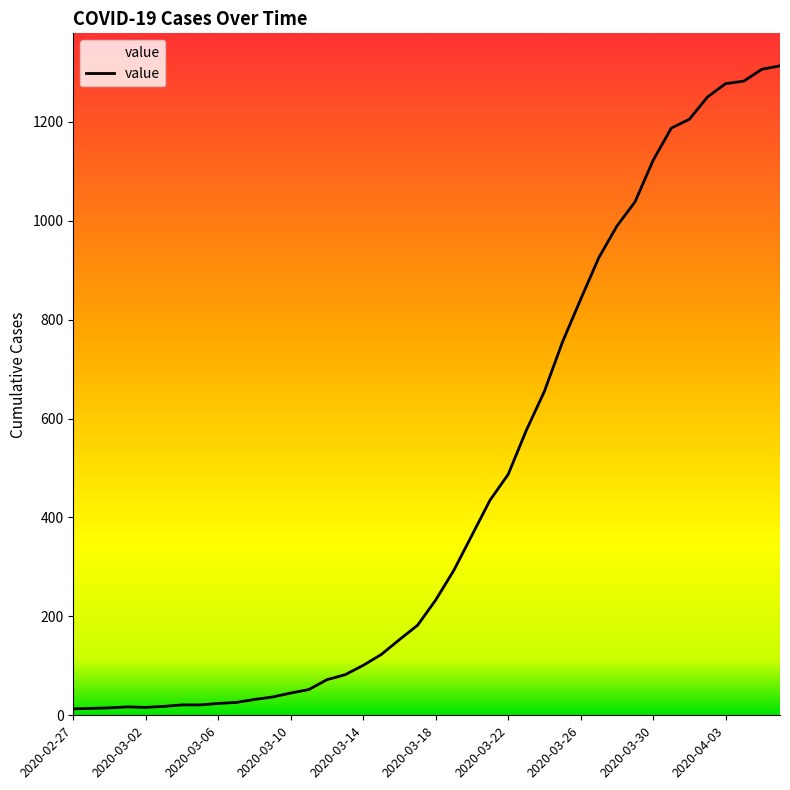

What is the maximum value shown in the chart?

1313